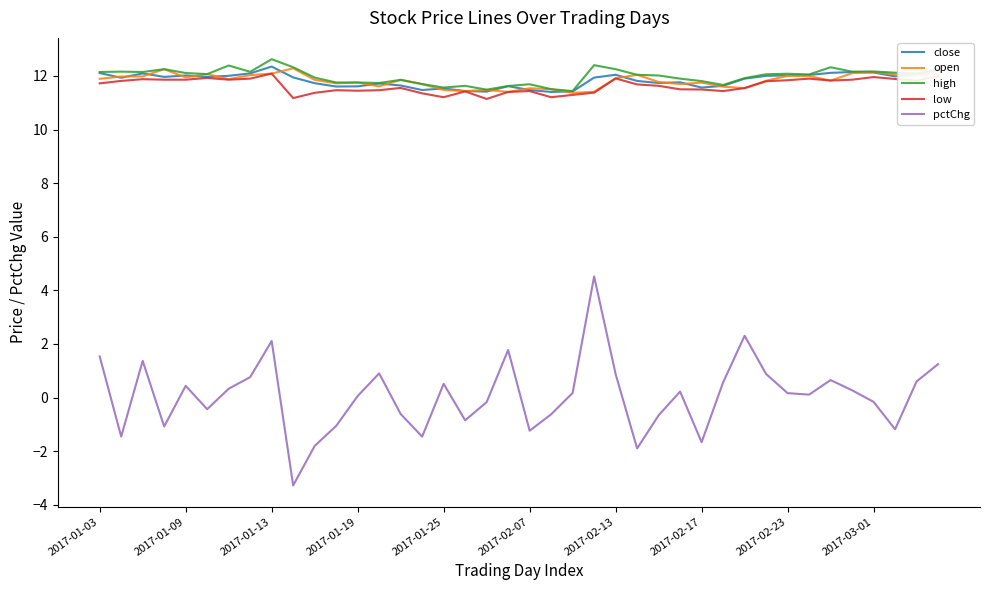

What is the maximum value for low?

12.1